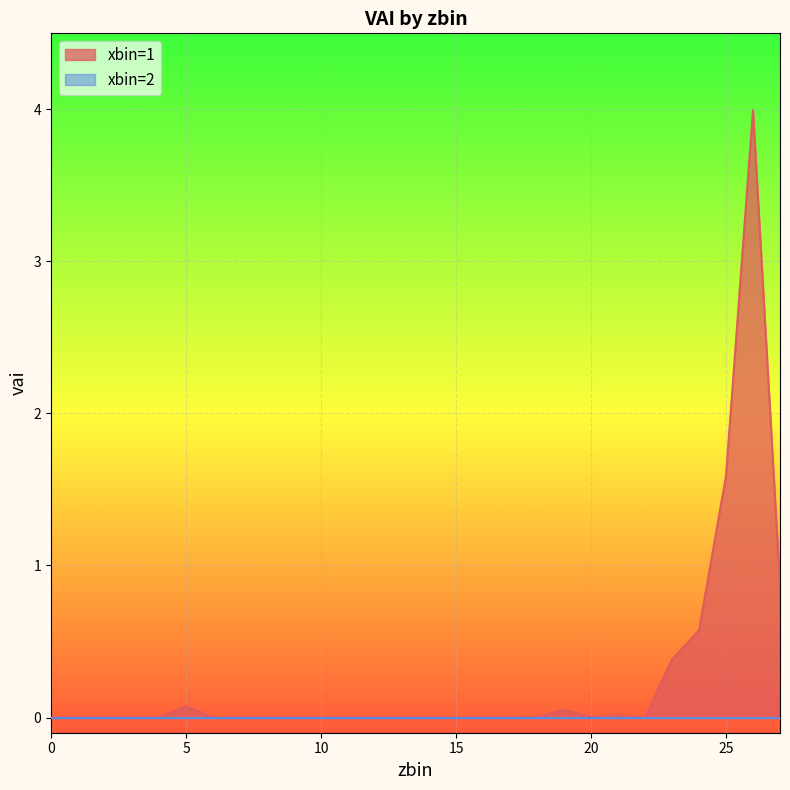

How many points are higher than both their immediate neighbors (excluding endpoints)?

4